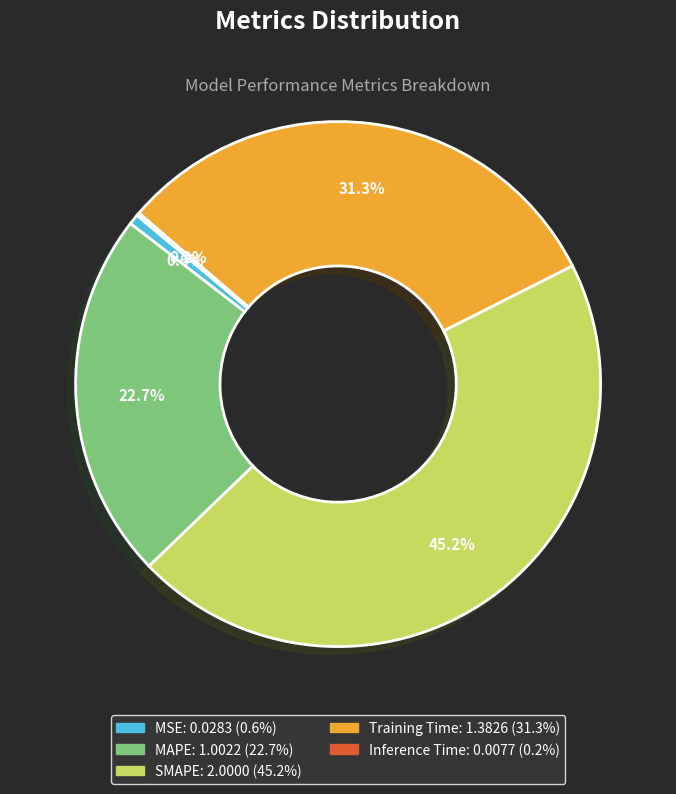

How much of the chart is everything except Training Time?

68.7%